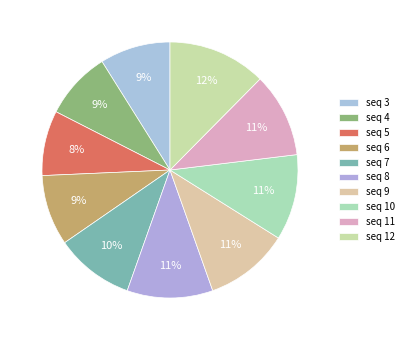

Count the number of slices in the pie.

10